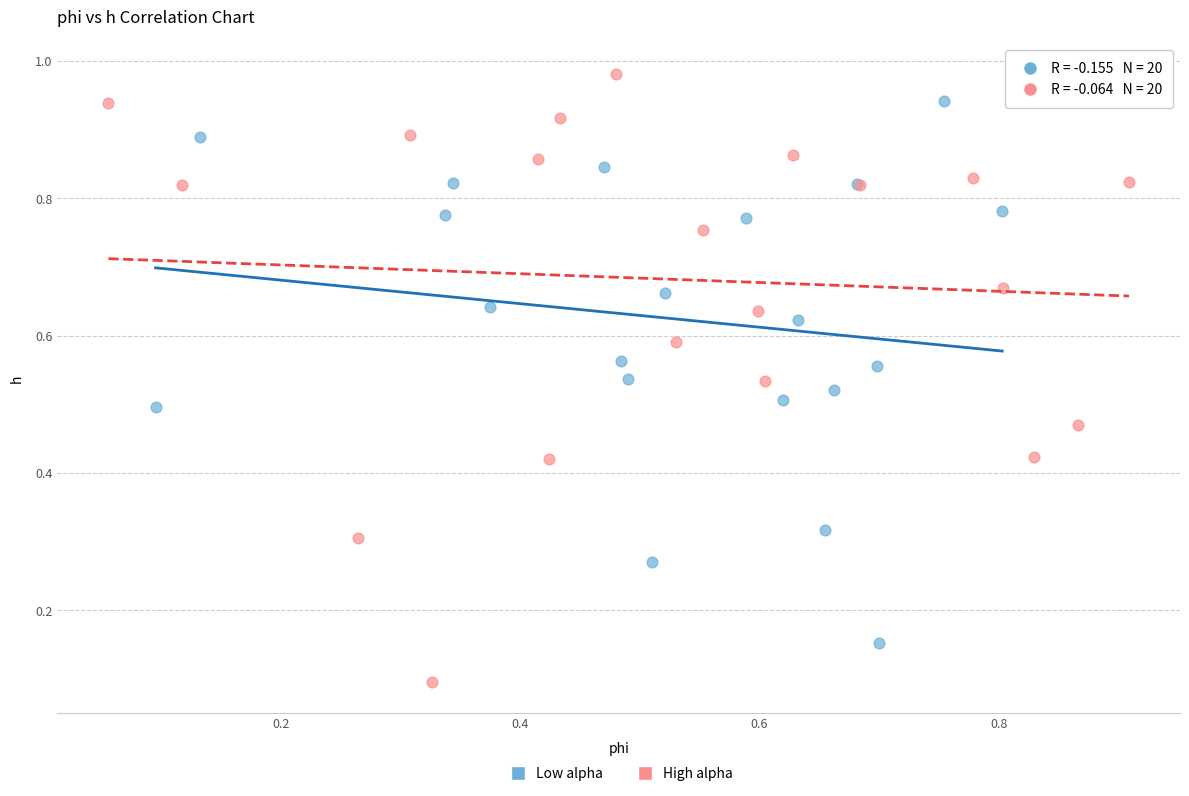

Which series has the widest spread of Y values?

High alpha